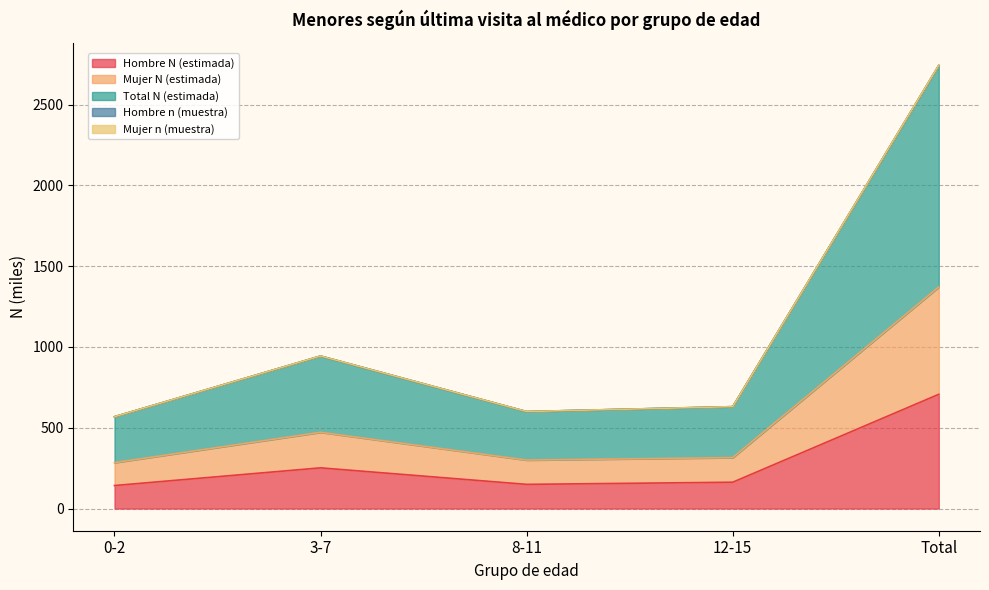

True or false: Total N (estimada) and Mujer n (muestra) intersect in this chart.

False